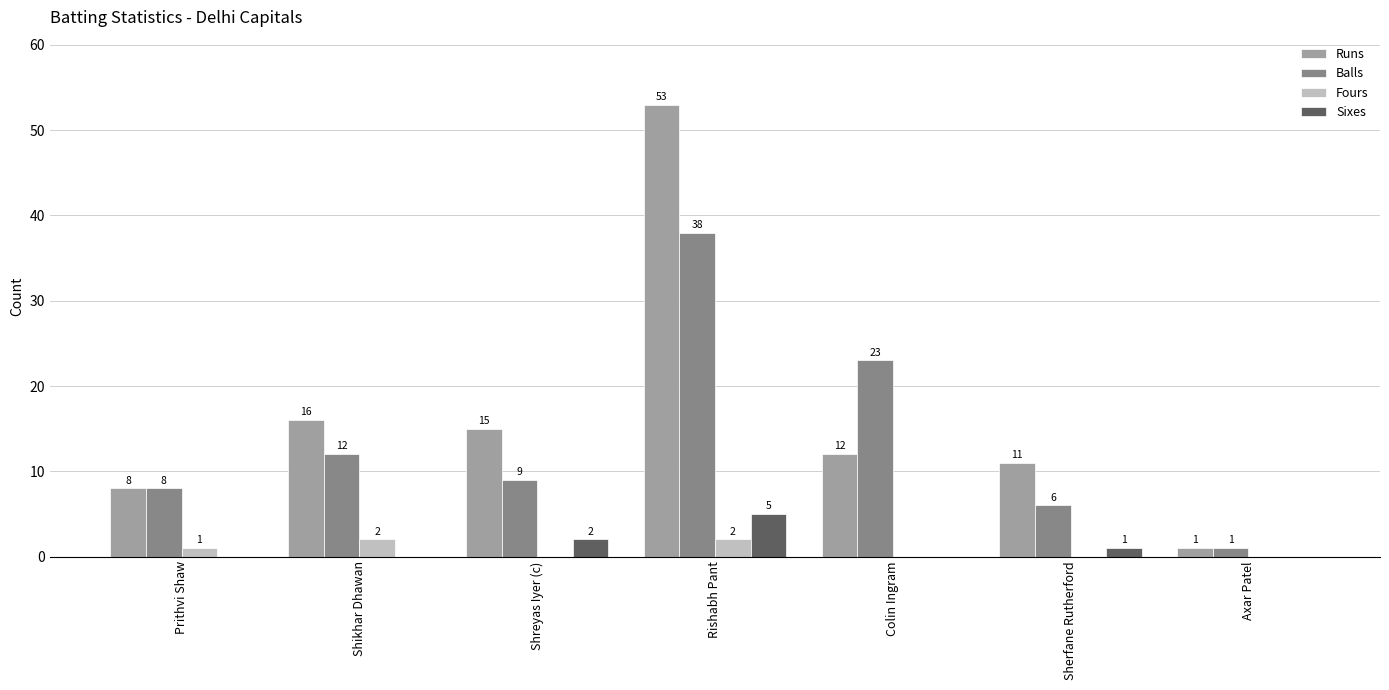

The value of Runs at Sherfane Rutherford is 6. True or false?

False